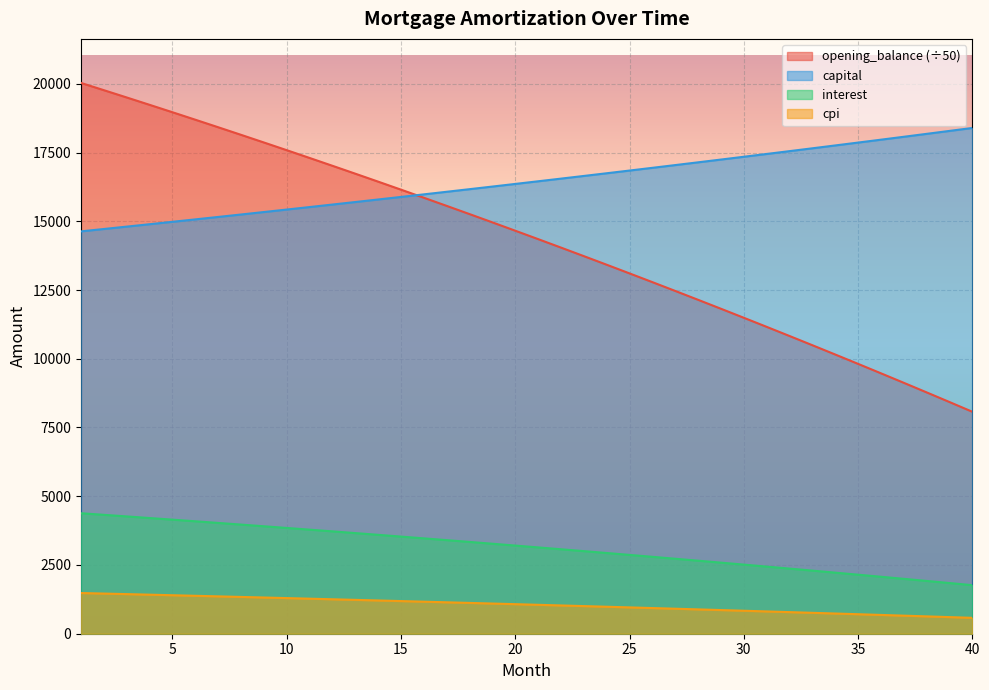

Rank the series by their maximum value, from lowest to highest.

cpi, interest, capital, opening_balance (÷50)